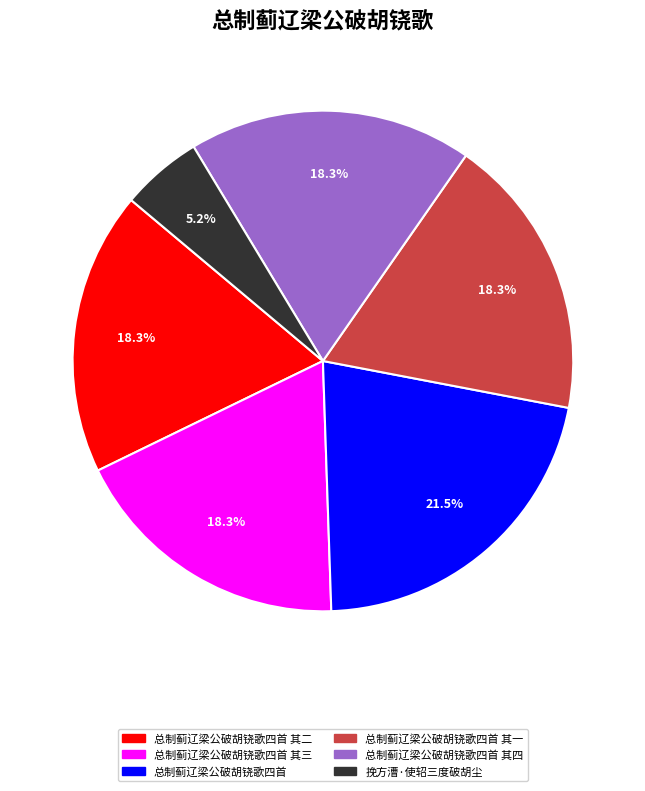

How many slices are in this pie chart?

6